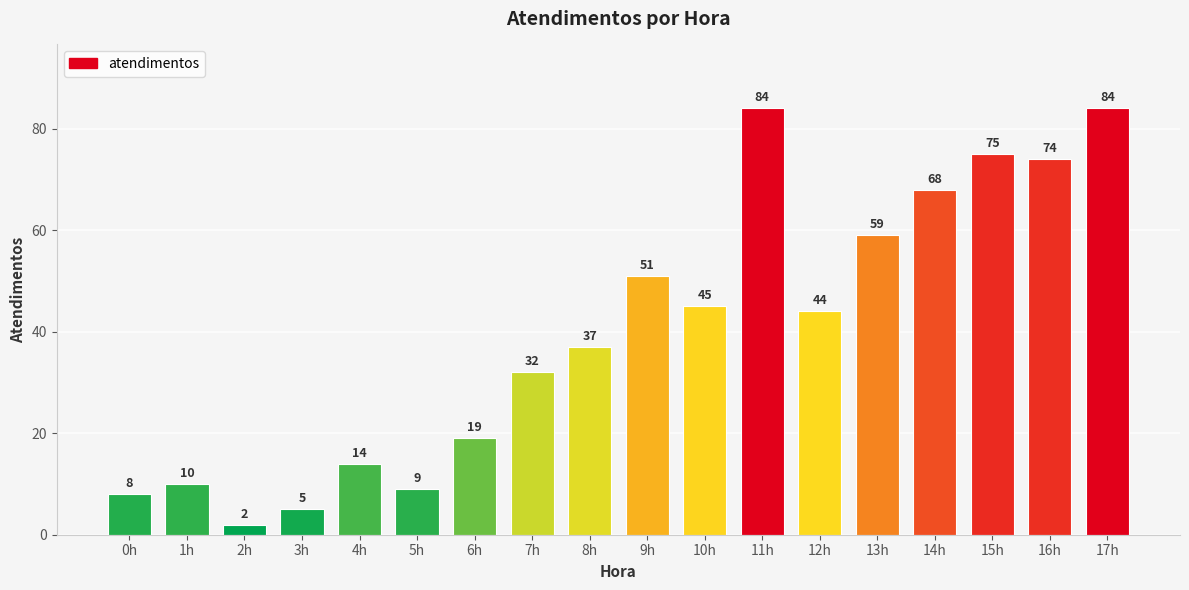

What is the change in value from 0h to 7h?

+24